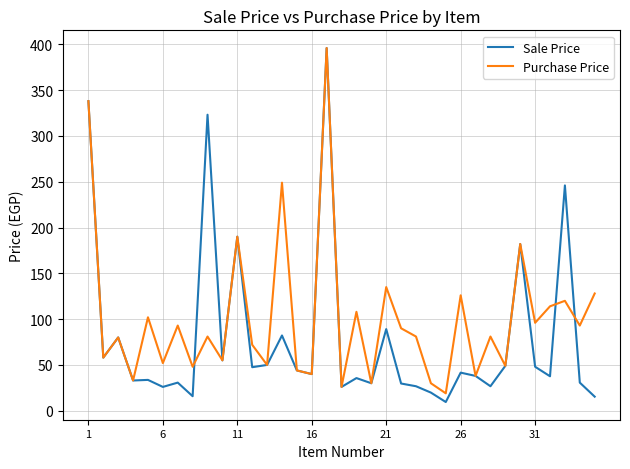

Which series has the largest total across all categories?

Purchase Price